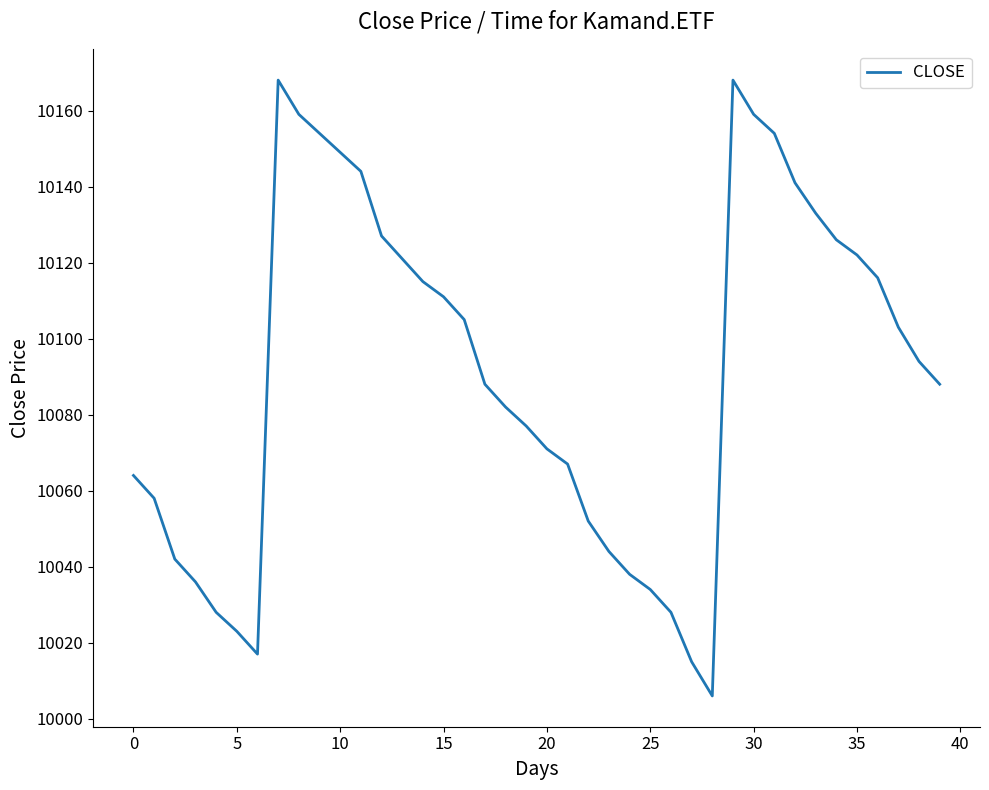

What is the minimum value shown in the chart?

10006